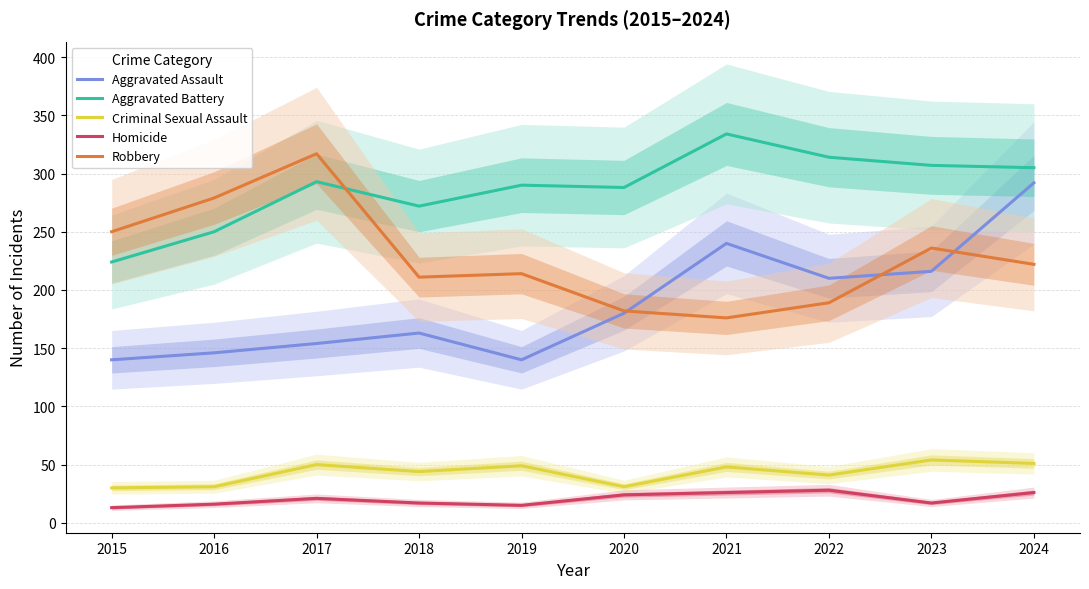

At which category does Criminal Sexual Assault reach its first local valley?

2018